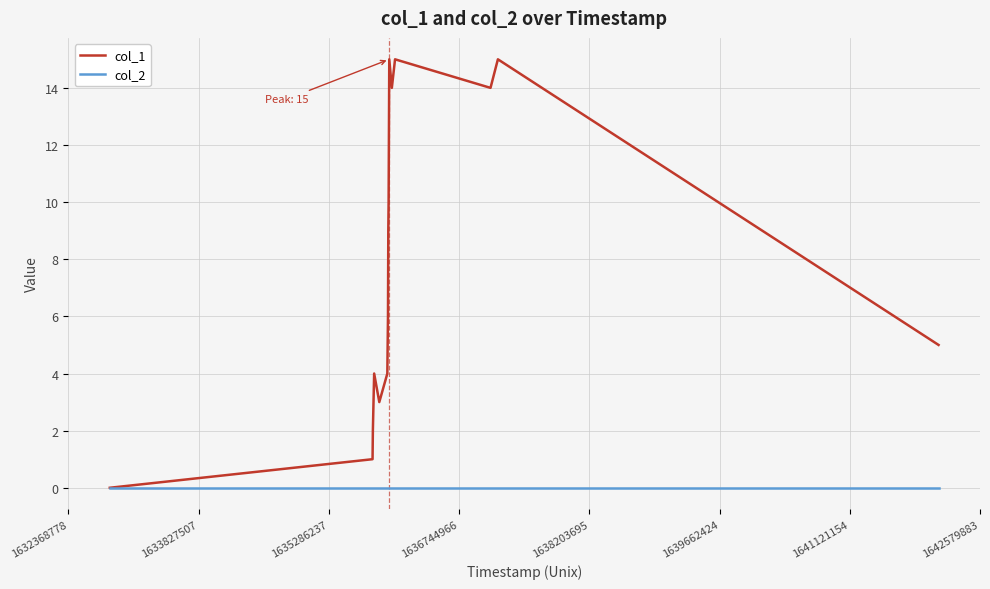

Which series has the largest total across all categories?

col_1